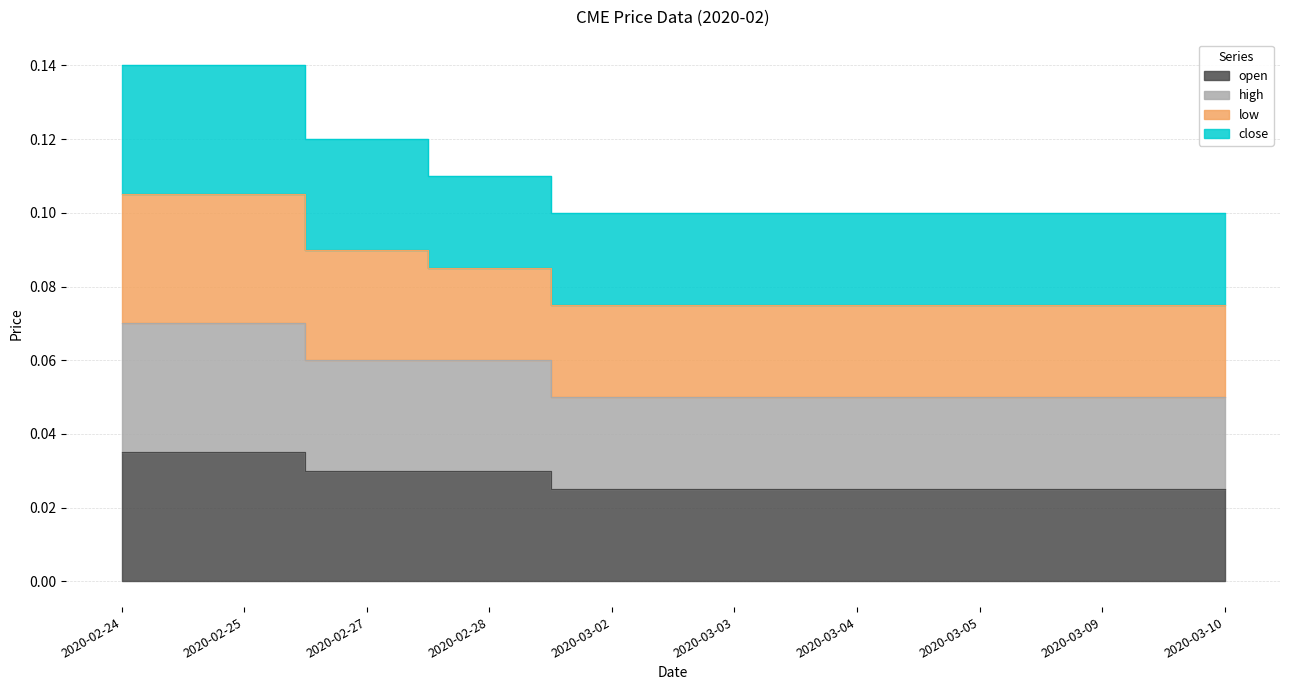

What is the sum of all open values?

0.3